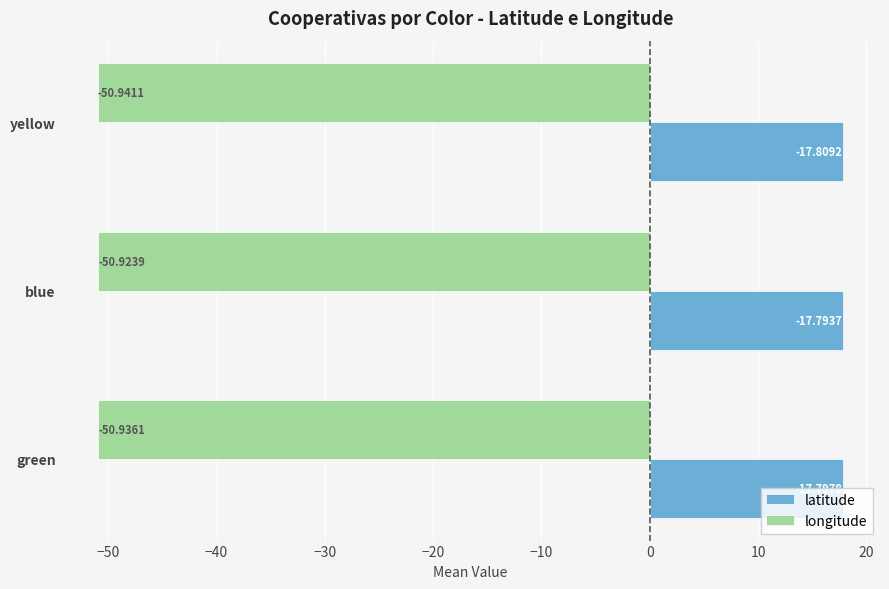

Which series has the largest total across all categories?

latitude